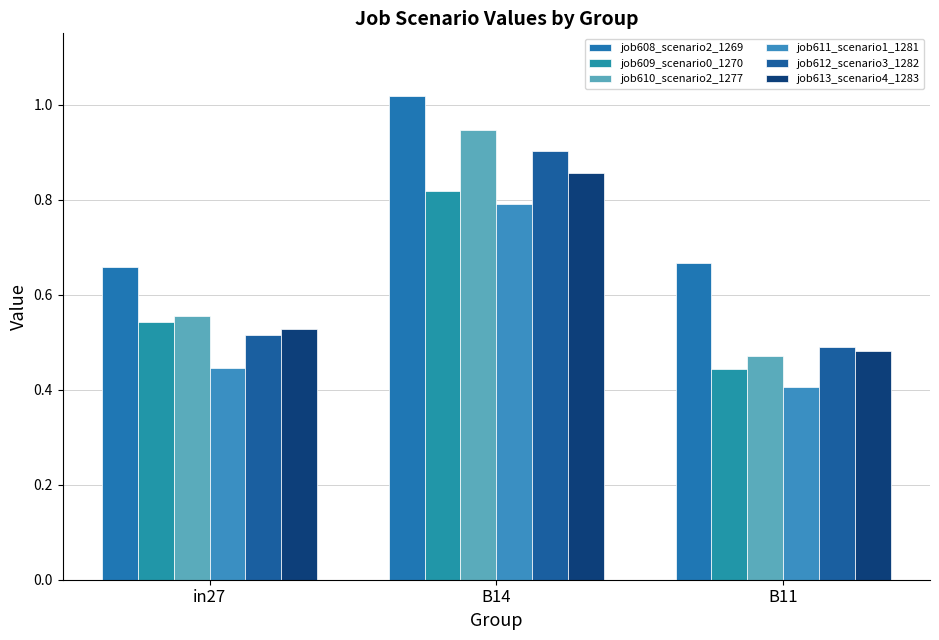

What are all the series names shown in the legend?

job608_scenario2_1269, job609_scenario0_1270, job610_scenario2_1277, job611_scenario1_1281, job612_scenario3_1282, job613_scenario4_1283